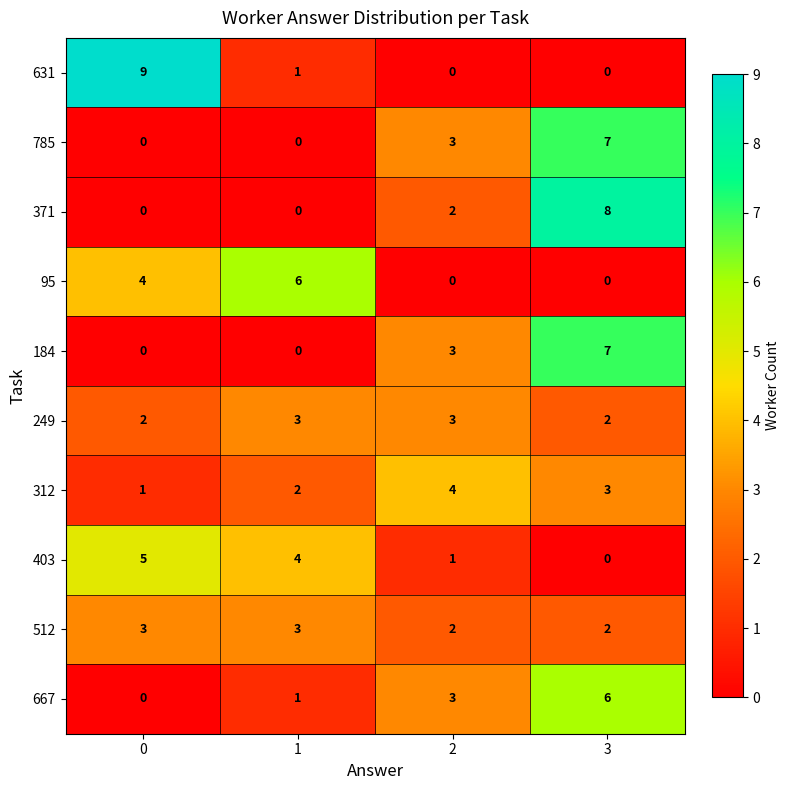

Is it true that 785 equals 0 at 0?

True